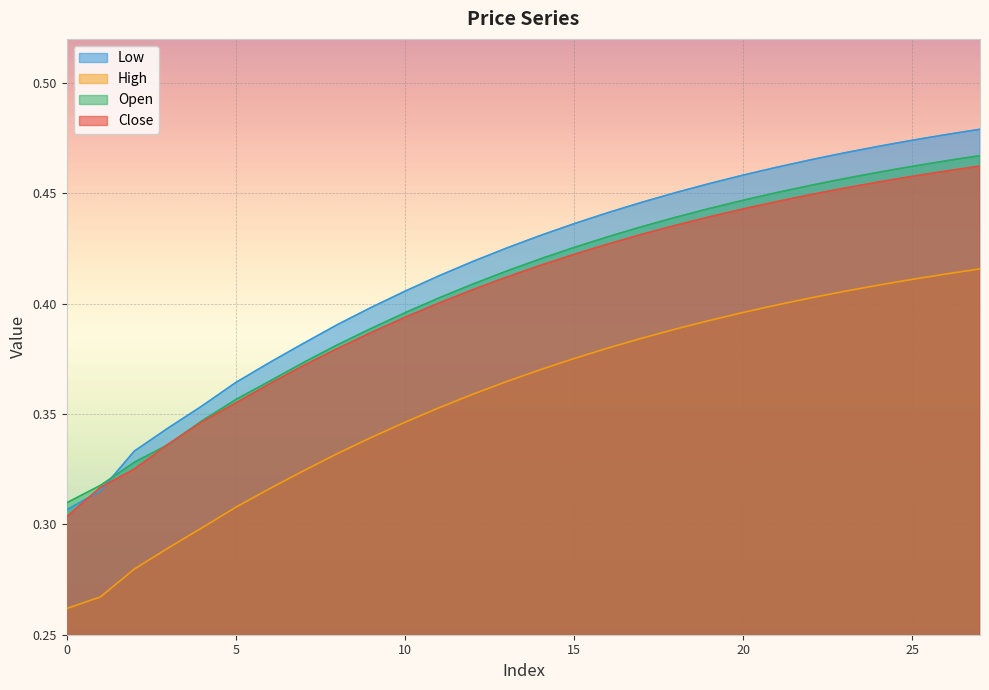

Count the number of categories in the chart.

28